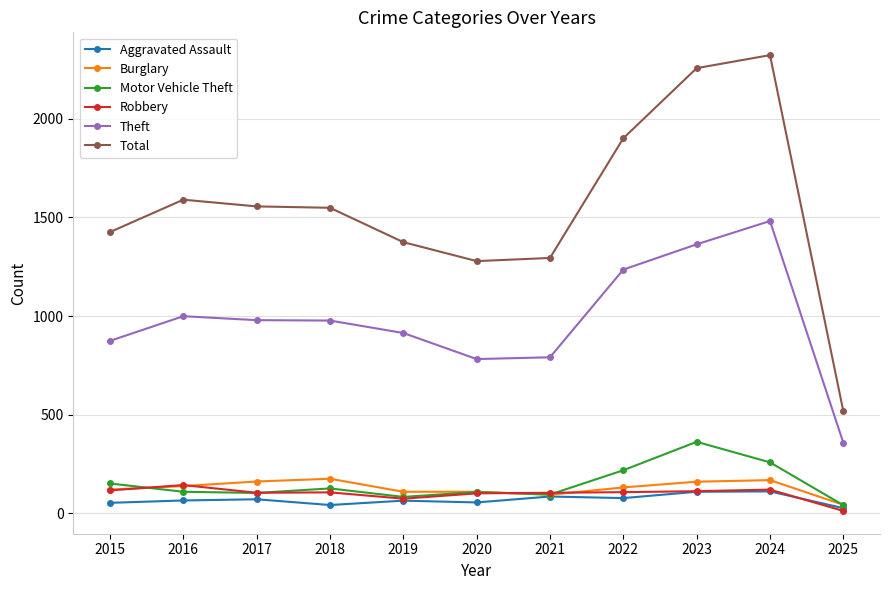

What is the value of the Motor Vehicle Theft point at the 5th from the left?

84